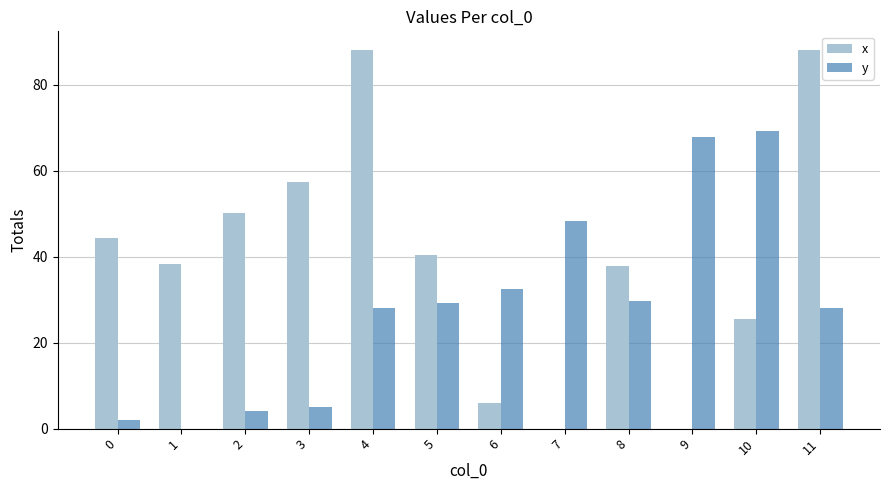

What value does the y series have at 9?

67.9